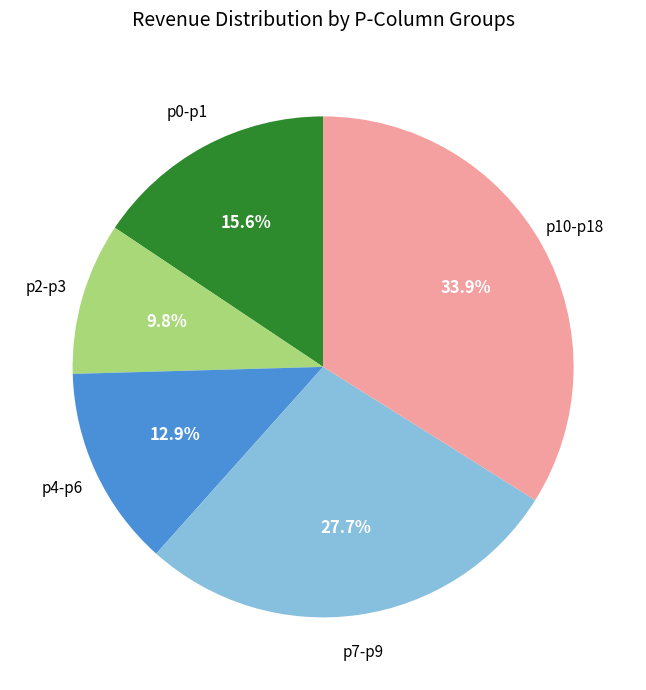

Rank the categories by value from highest to lowest.

p10-p18, p7-p9, p0-p1, p4-p6, p2-p3